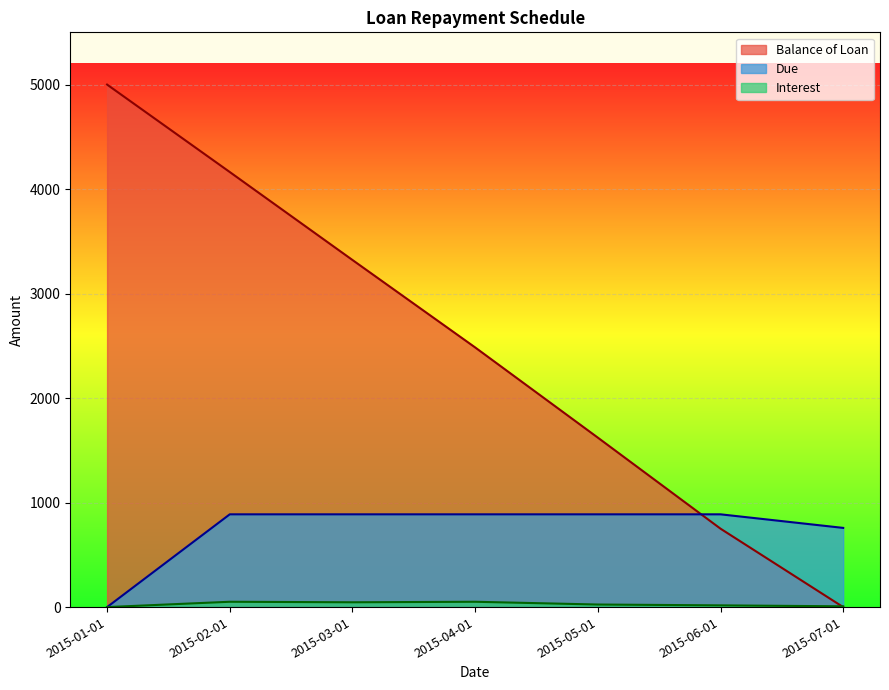

Which series has the largest total across all categories?

Balance of Loan